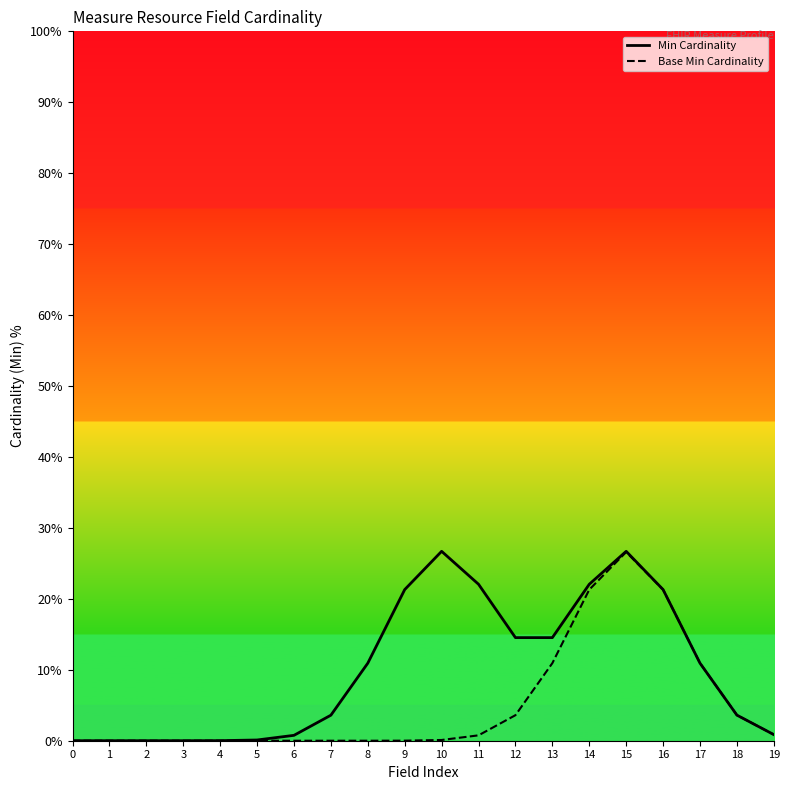

The Min Cardinality series shows 29.2 at 14. True or false?

False